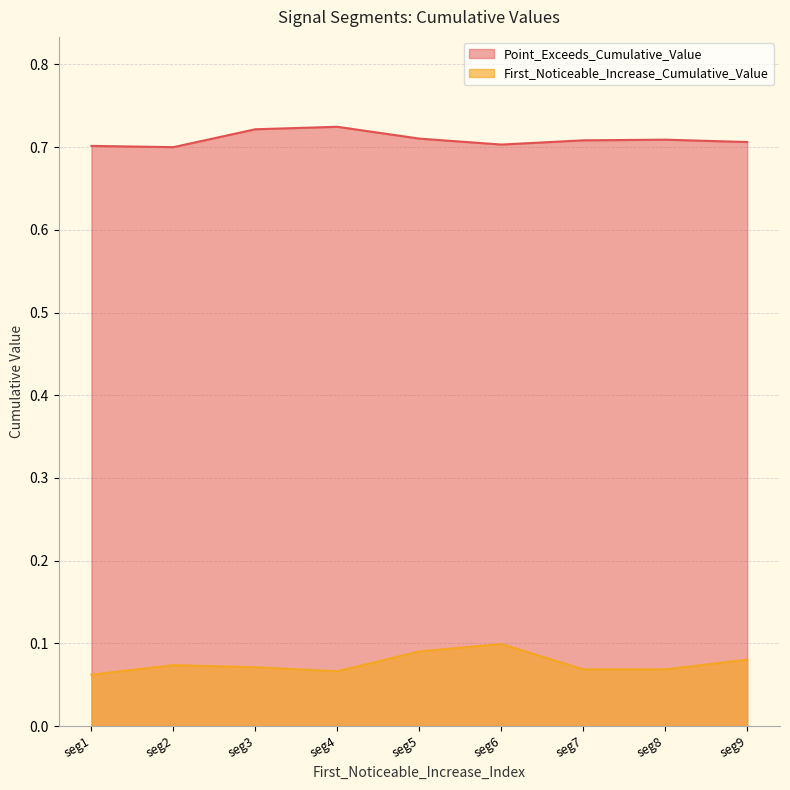

True or false: First_Noticeable_Increase_Cumulative_Value and Point_Exceeds_Cumulative_Value intersect in this chart.

False